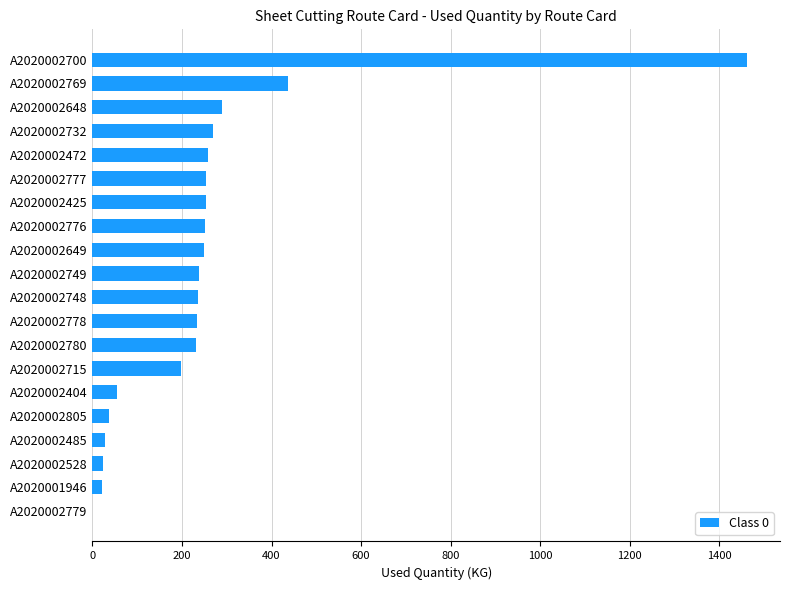

Where is the data nearest to the value 731?

A2020002769